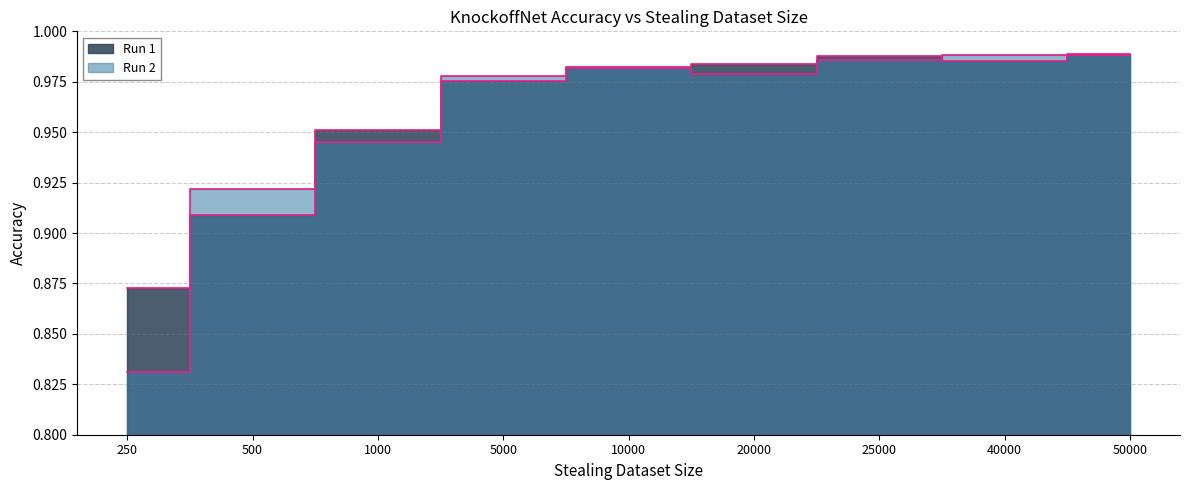

What is the value of the Run 1 point at the 1st from the left?

0.9